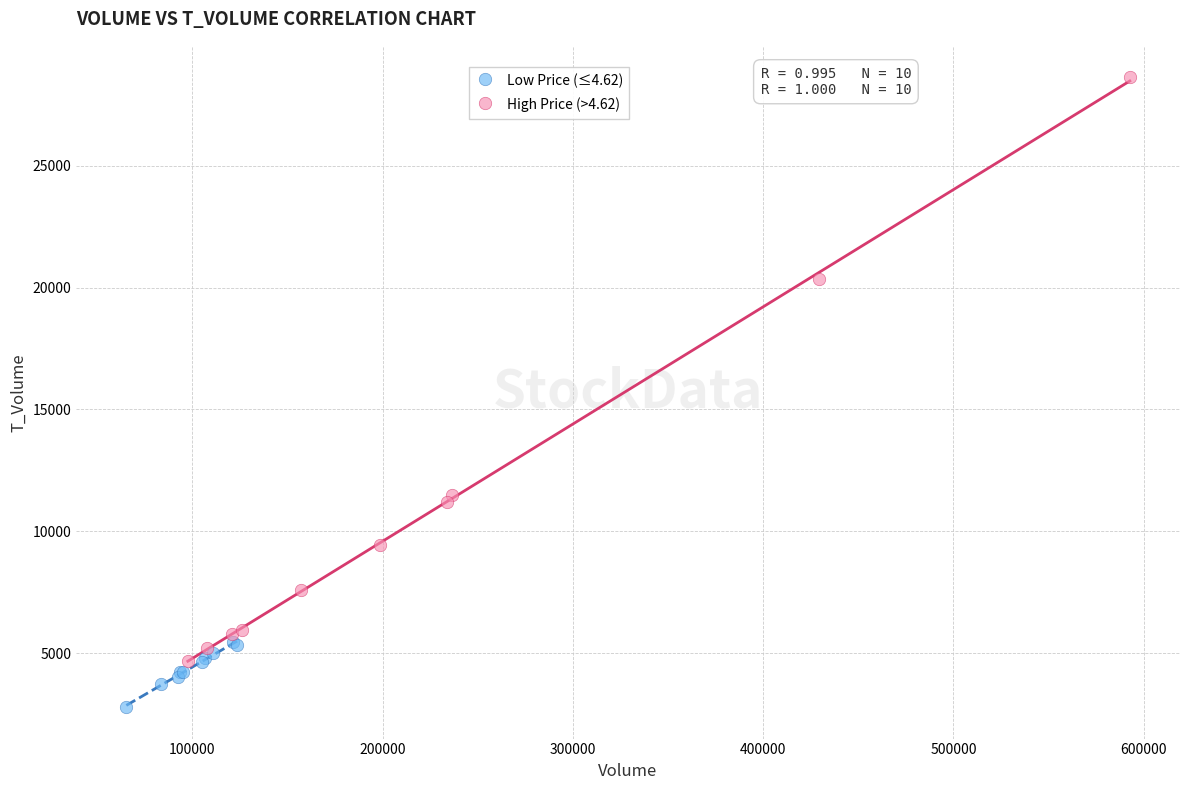

Which series has the largest Y range (max minus min)?

High Price (>4.62)